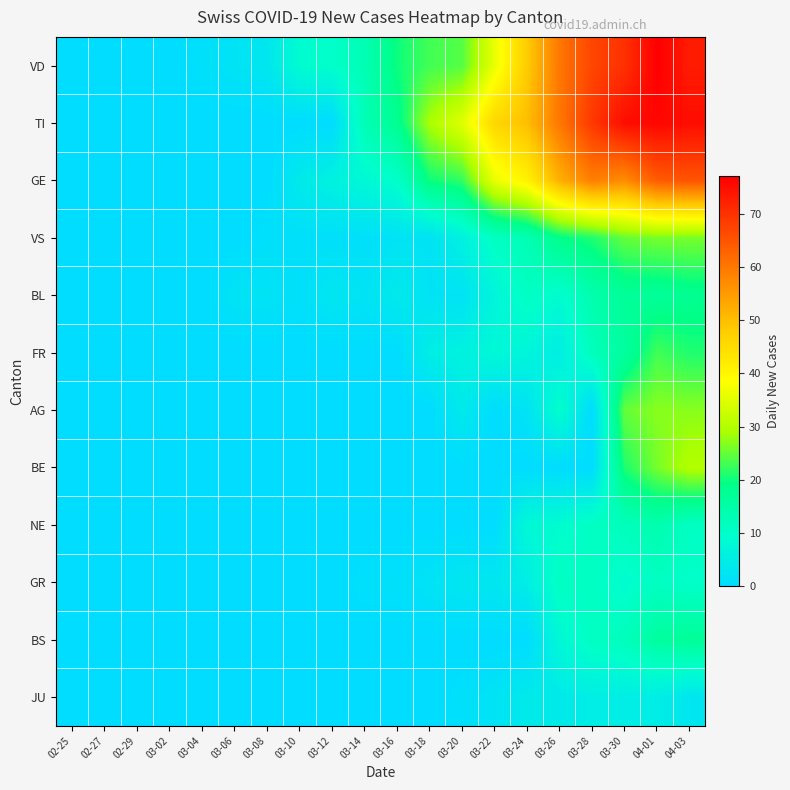

Which category has the highest value across all series?

04-01